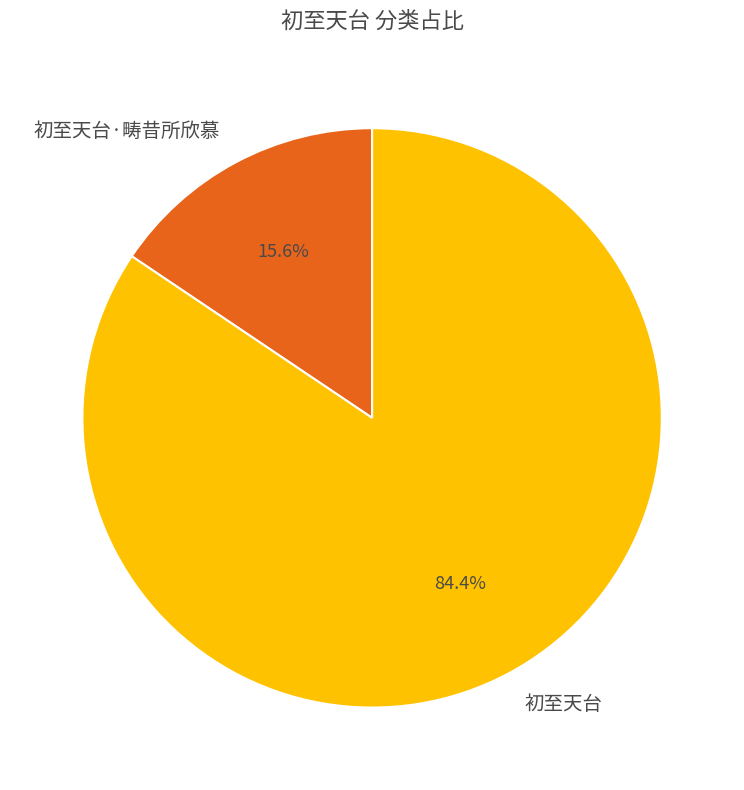

The 初至天台·畴昔所欣慕 slice represents 16% of the pie. True or false?

True